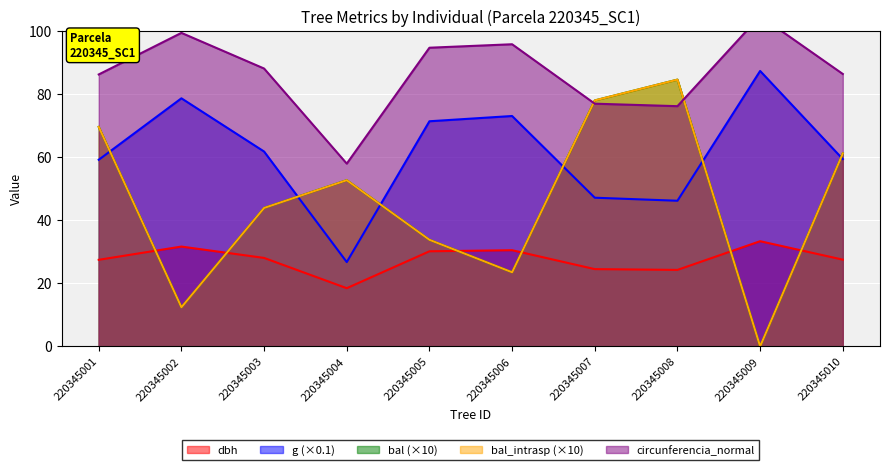

Does the chart display data point markers on the line(s)?

No